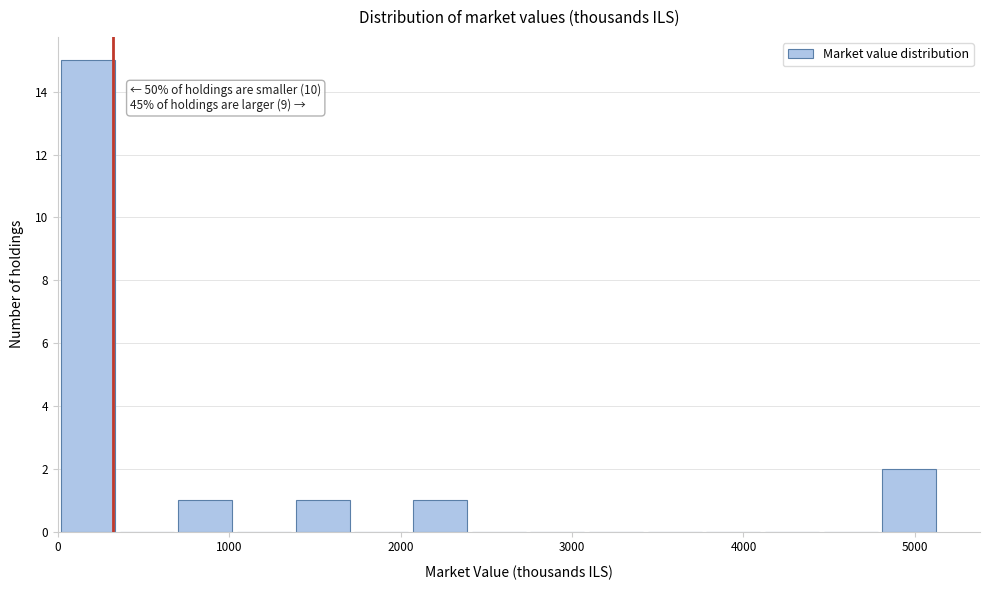

Around what value on the x-axis is the tallest bar? Give the approximate position of its centre, as read against the axis.

200